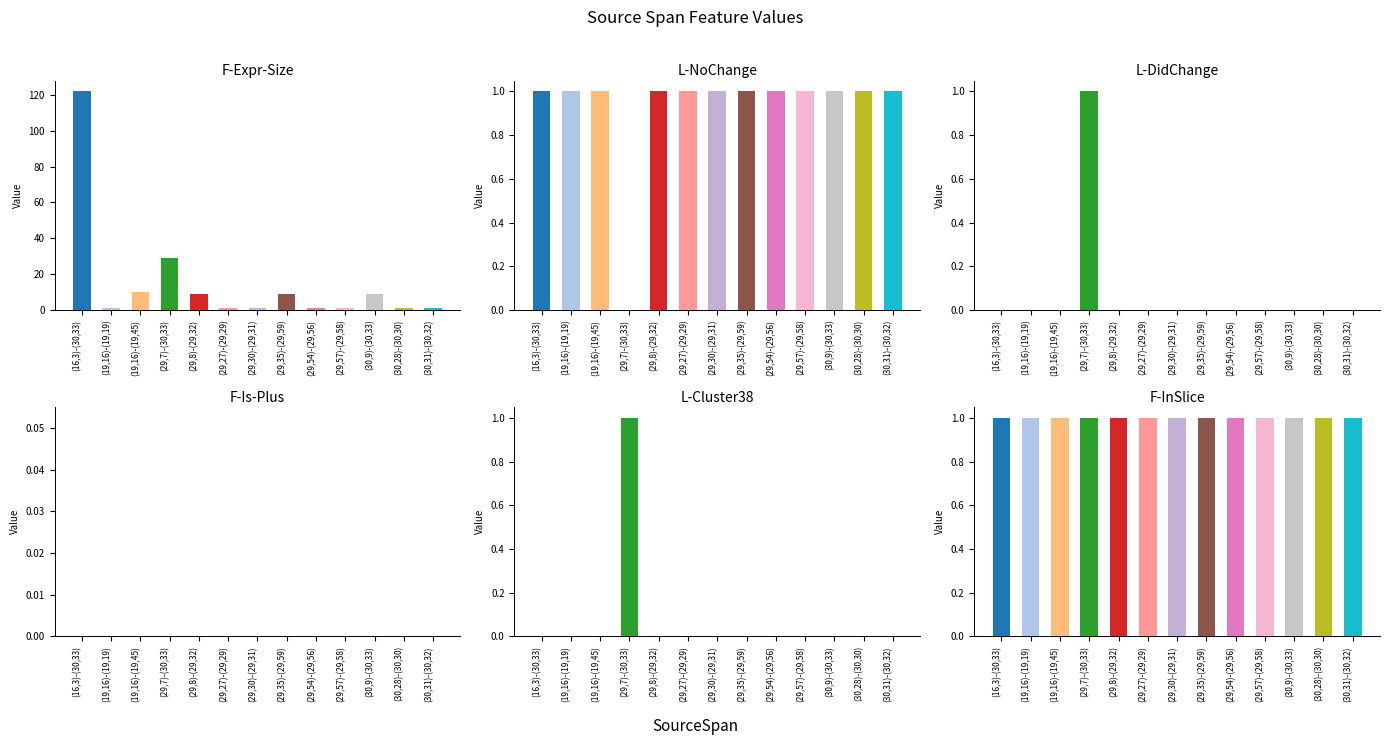

At which label does F-Is-Plus reach its minimum?

(16,3)-(30,33)